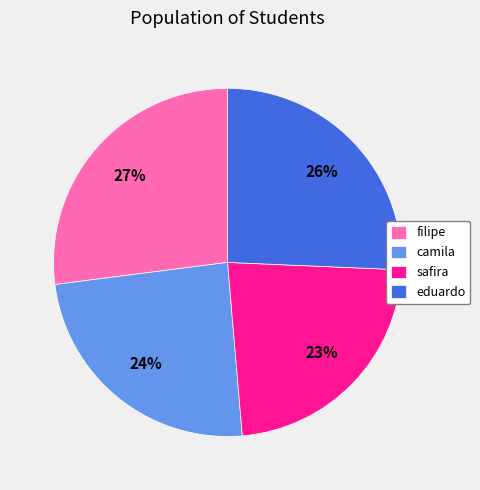

What percentage is the camila slice, to the nearest percent?

24%